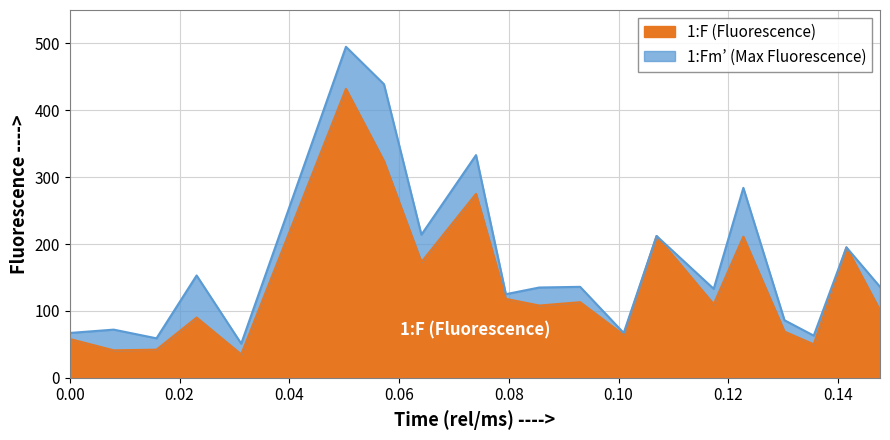

What are all the series names shown in the legend?

1:F (Fluorescence), 1:Fm’ (Max Fluorescence)